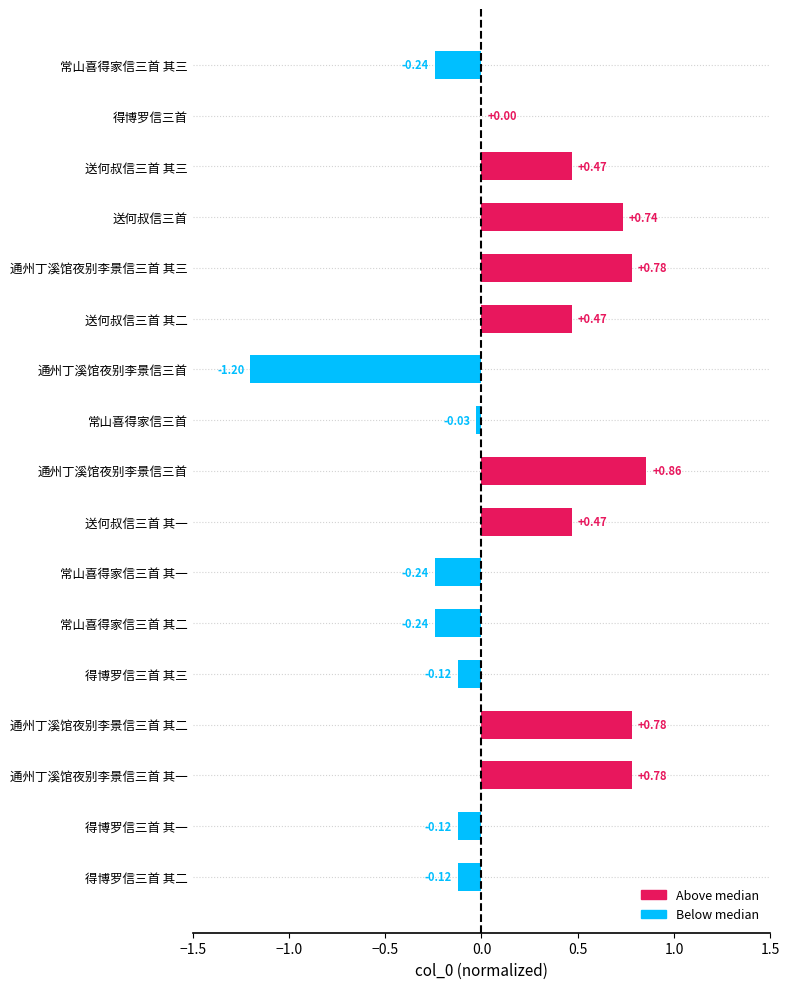

Are the bars horizontal?

Yes